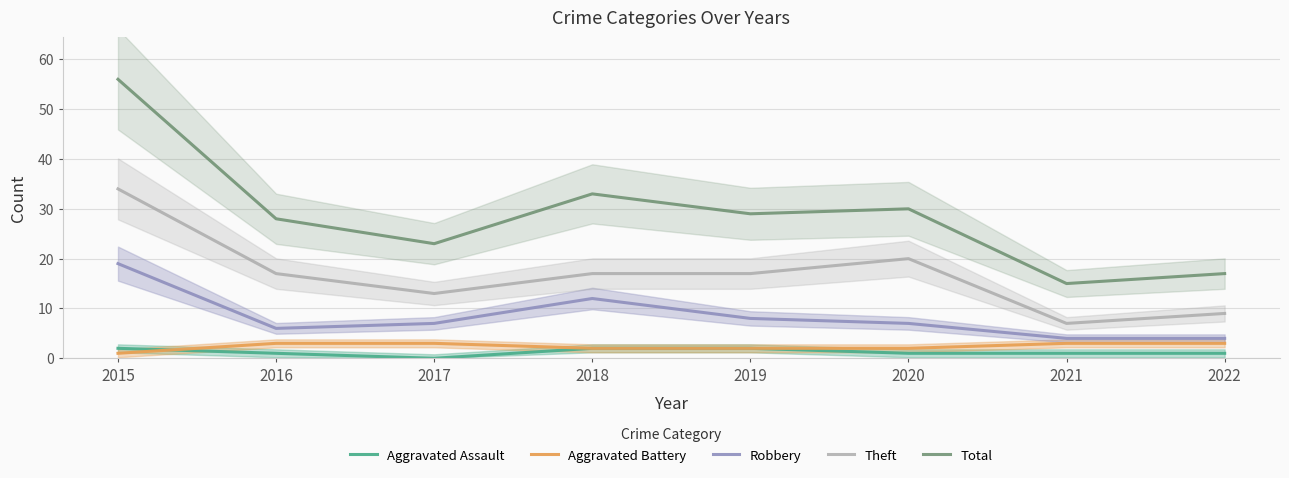

What value does the Aggravated Battery series have at 2020?

2